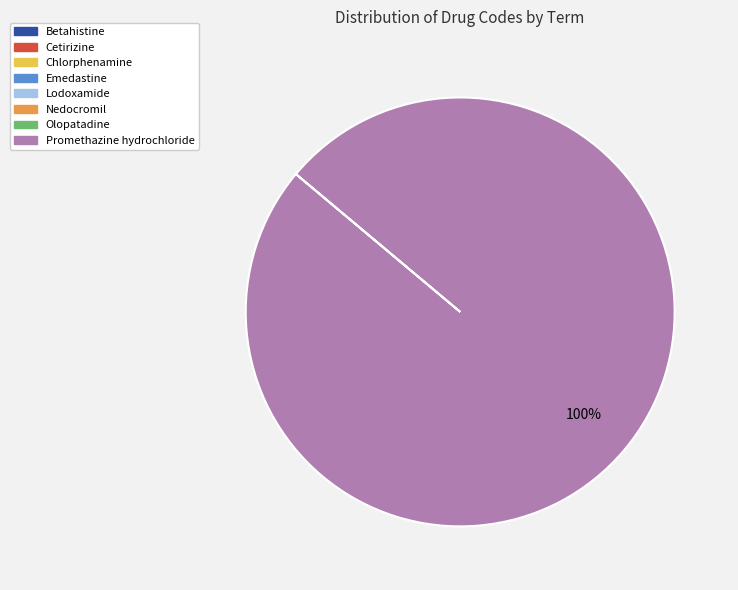

To the nearest percent, what is the difference between the largest and smallest slice percentages?

100%